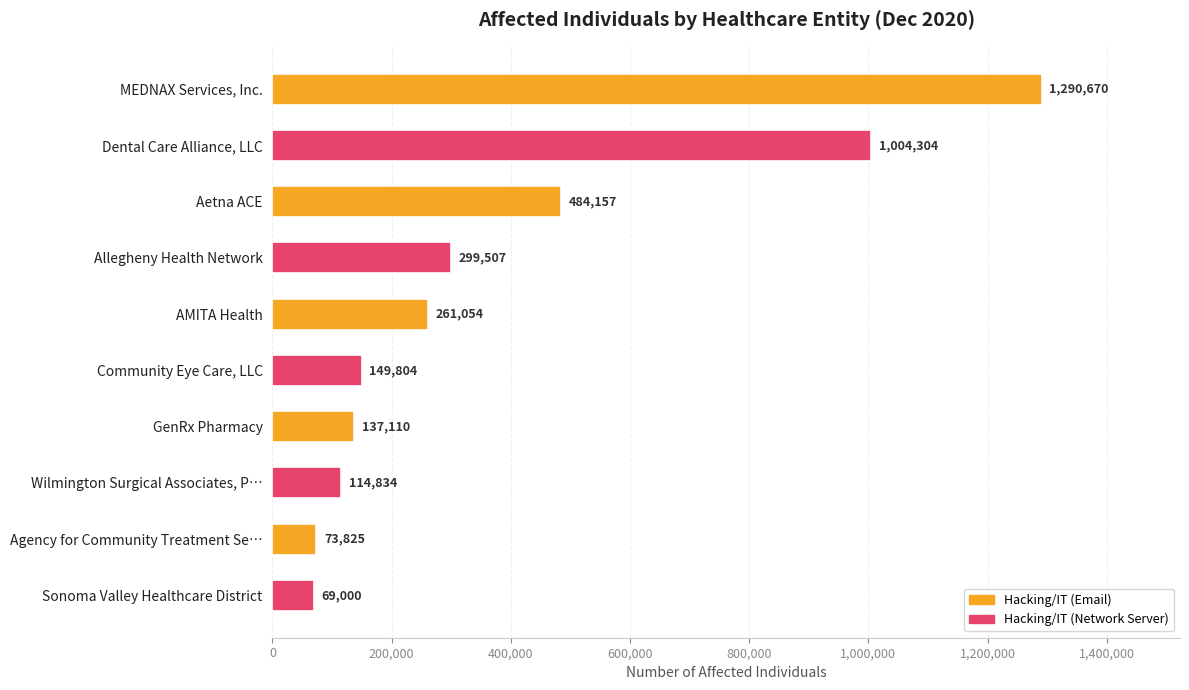

Reading top to bottom, transcribe all the data shown in this chart.

MEDNAX Services, Inc.=1290670	Dental Care Alliance, LLC=1004304	Aetna ACE=484157	Allegheny Health Network=299507	AMITA Health=261054	Community Eye Care, LLC=149804	GenRx Pharmacy=137110	Wilmington Surgical Associates, P…=114834	Agency for Community Treatment Se…=73825	Sonoma Valley Healthcare District=69000